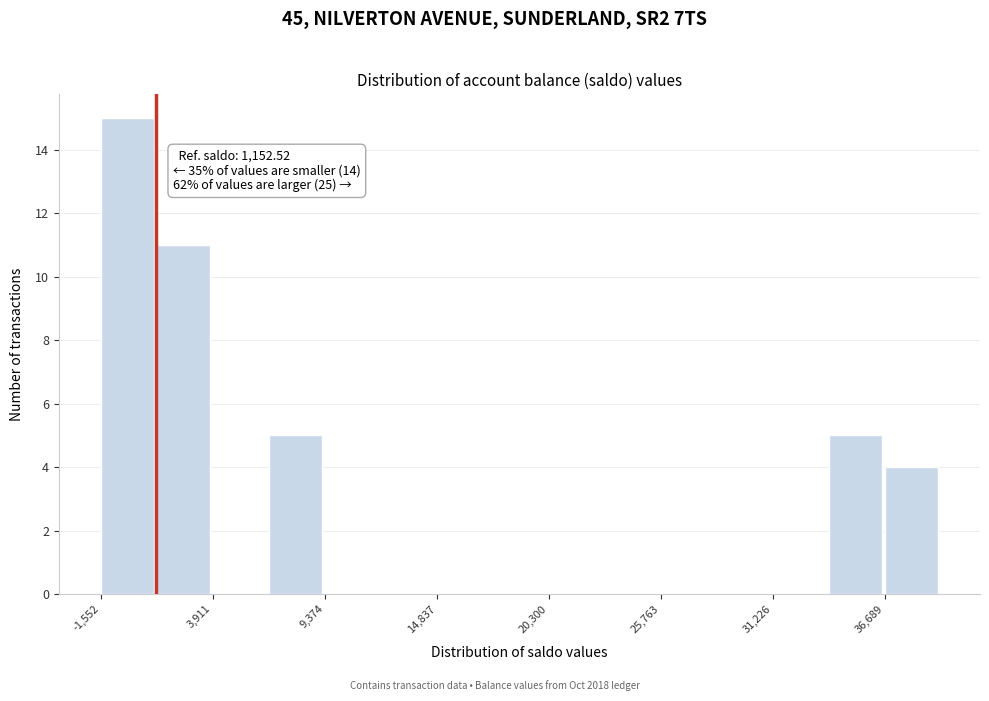

Around what value on the x-axis is the tallest bar? Give the approximate position of its centre, as read against the axis.

0